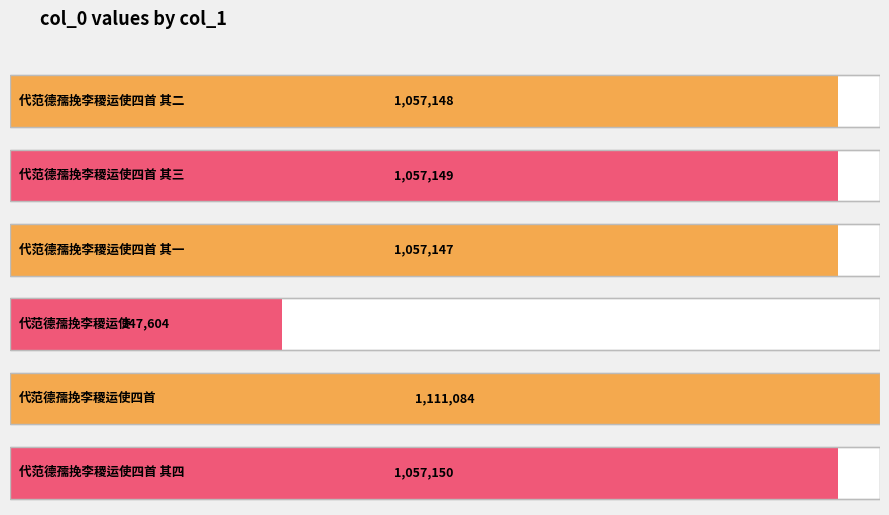

Which has a higher value, 代范德孺挽李稷运使四首 其一 or 代范德孺挽李稷运使四首 其二?

代范德孺挽李稷运使四首 其二